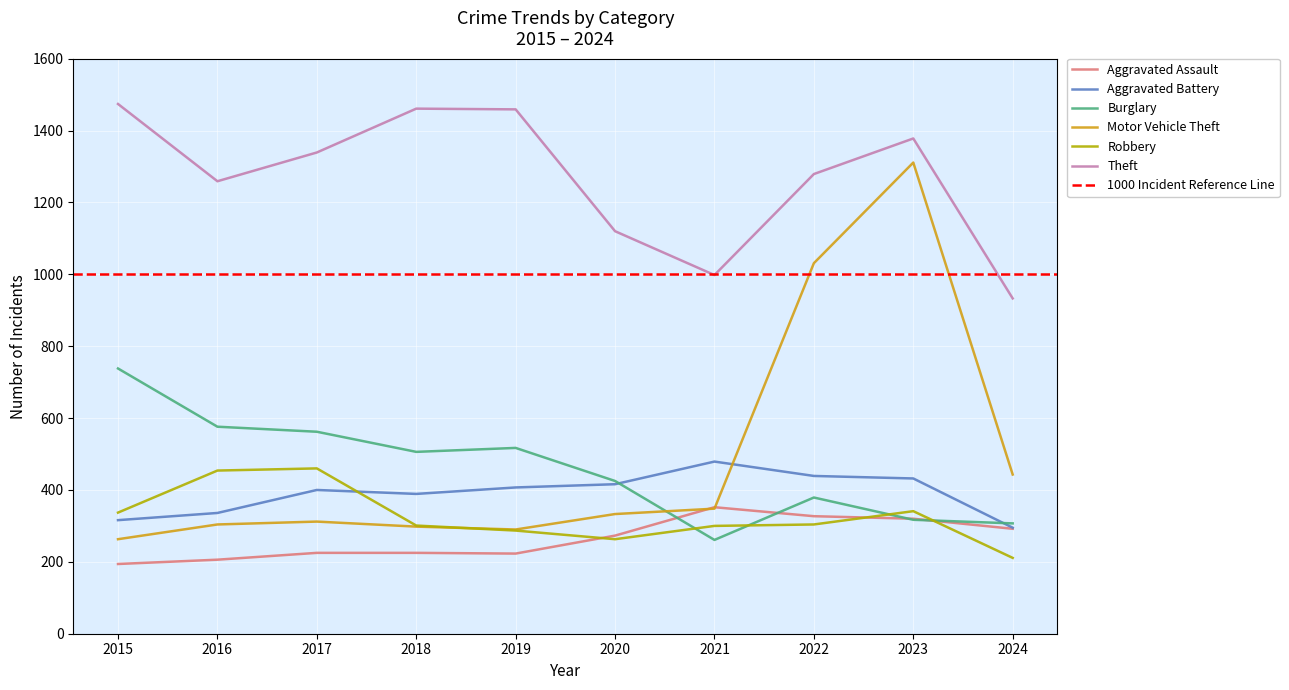

Where is Aggravated Battery nearest to the value 387?

2018